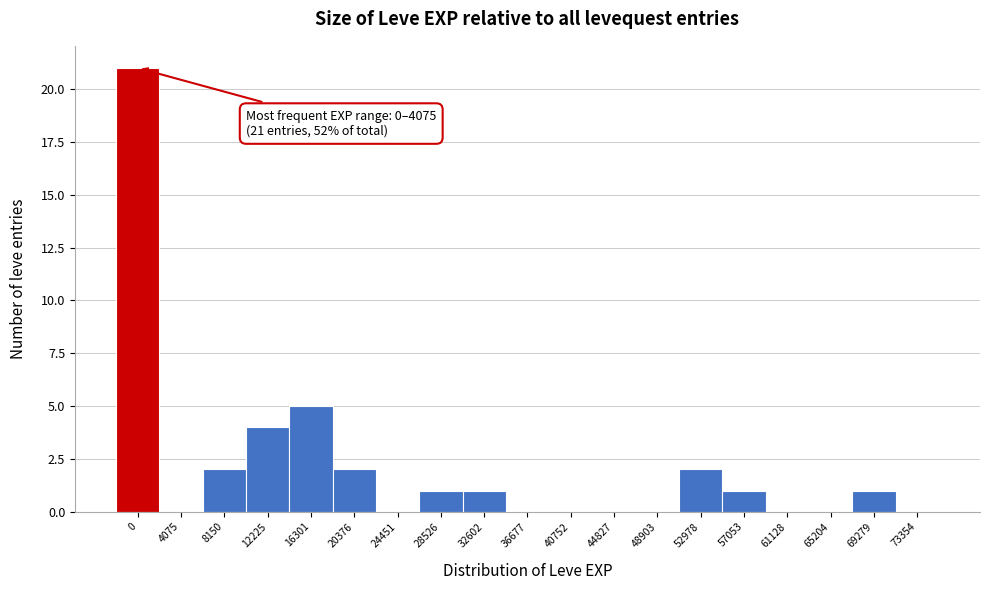

Reading right to left, list all the values displayed in this chart.

73354=0	69279=1	65204=0	61128=0	57053=1	52978=2	48903=0	44827=0	40752=0	36677=0	32602=1	28526=1	24451=0	20376=2	16301=5	12225=4	8150=2	4075=0	0=21